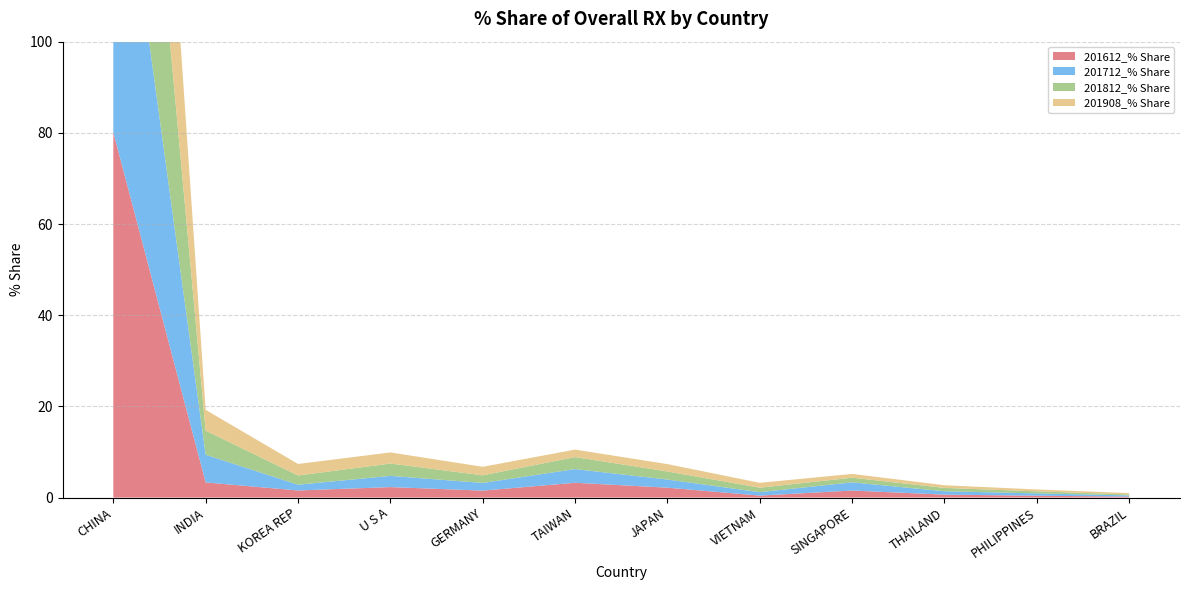

Reading left to right, what are all the values shown in this chart?

201612_% Share: CHINA=80.1	INDIA=3.3	KOREA REP=1.6	U S A=2.3	GERMANY=1.5	TAIWAN=3.2	JAPAN=2.2	VIETNAM=0.4	SINGAPORE=1.5	THAILAND=0.6	PHILIPPINES=0.4	BRAZIL=0.2
201712_% Share: CHINA=77.2	INDIA=6.1	KOREA REP=1.3	U S A=2.5	GERMANY=1.7	TAIWAN=3.0	JAPAN=1.8	VIETNAM=0.8	SINGAPORE=1.8	THAILAND=0.7	PHILIPPINES=0.5	BRAZIL=0.3
201812_% Share: CHINA=77.8	INDIA=5.3	KOREA REP=2.0	U S A=2.7	GERMANY=1.7	TAIWAN=2.6	JAPAN=1.8	VIETNAM=1.0	SINGAPORE=1.0	THAILAND=0.7	PHILIPPINES=0.4	BRAZIL=0.2
201908_% Share: CHINA=79.8	INDIA=4.6	KOREA REP=2.5	U S A=2.4	GERMANY=1.9	TAIWAN=1.6	JAPAN=1.6	VIETNAM=1.1	SINGAPORE=0.8	THAILAND=0.6	PHILIPPINES=0.4	BRAZIL=0.3